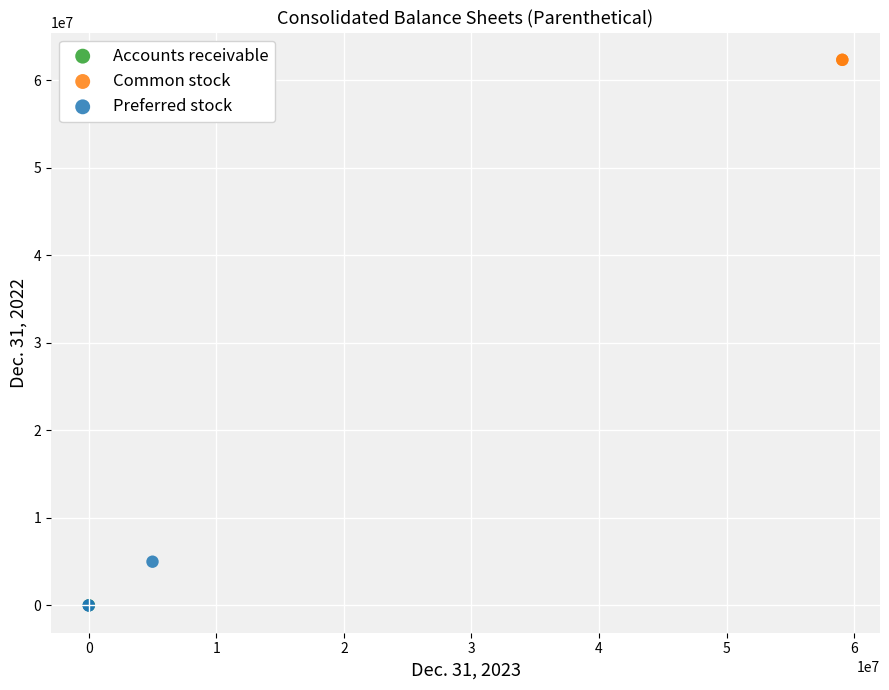

Which series reaches the maximum Y coordinate?

Common stock